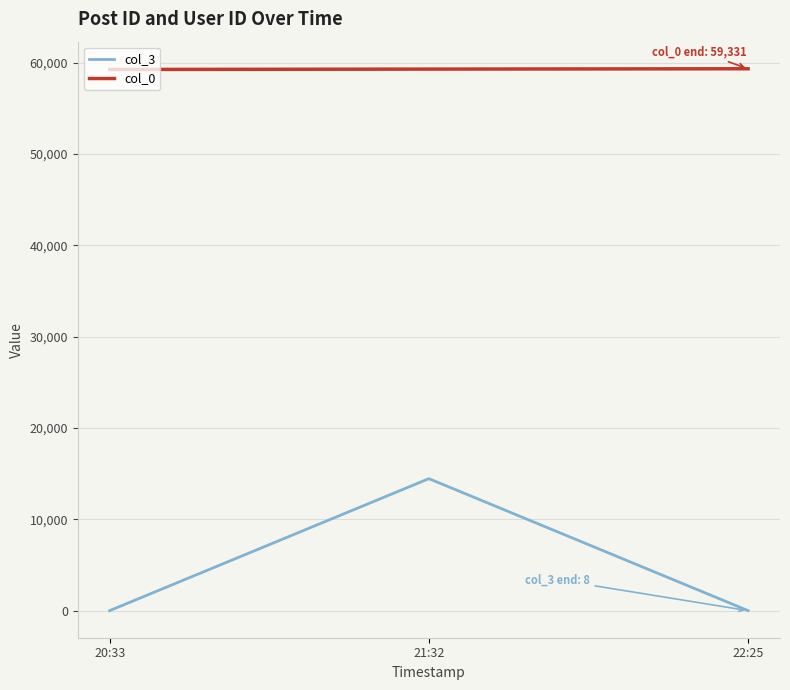

What is the spread (max minus min) of values at 20:33?

59245